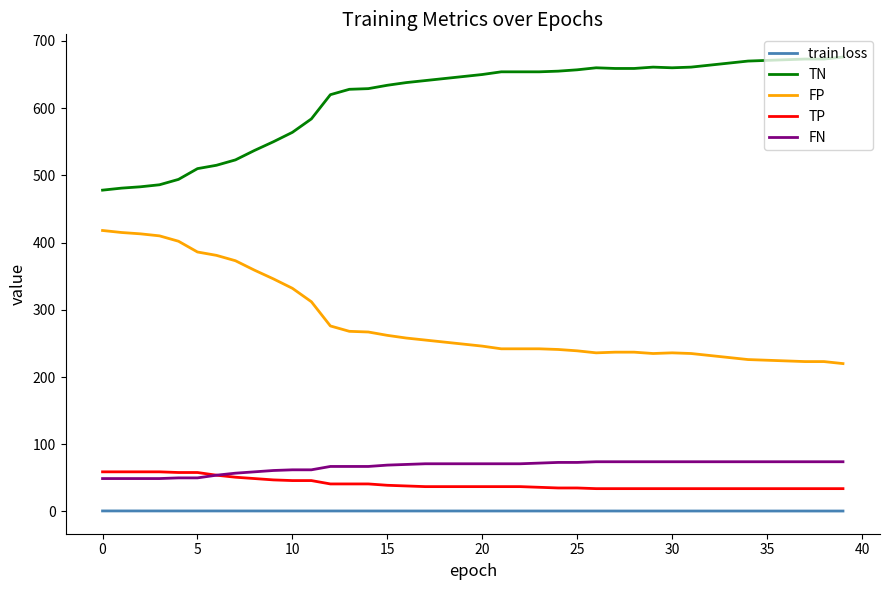

Which series has the largest total across all categories?

TN